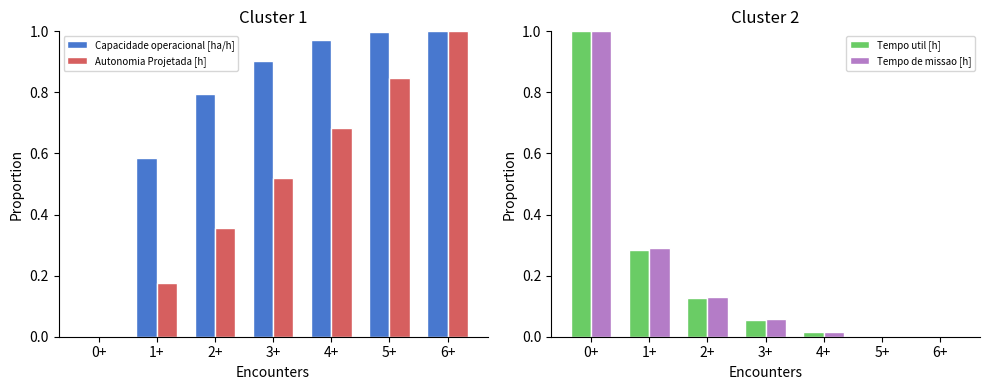

How many bars are there in total?

28